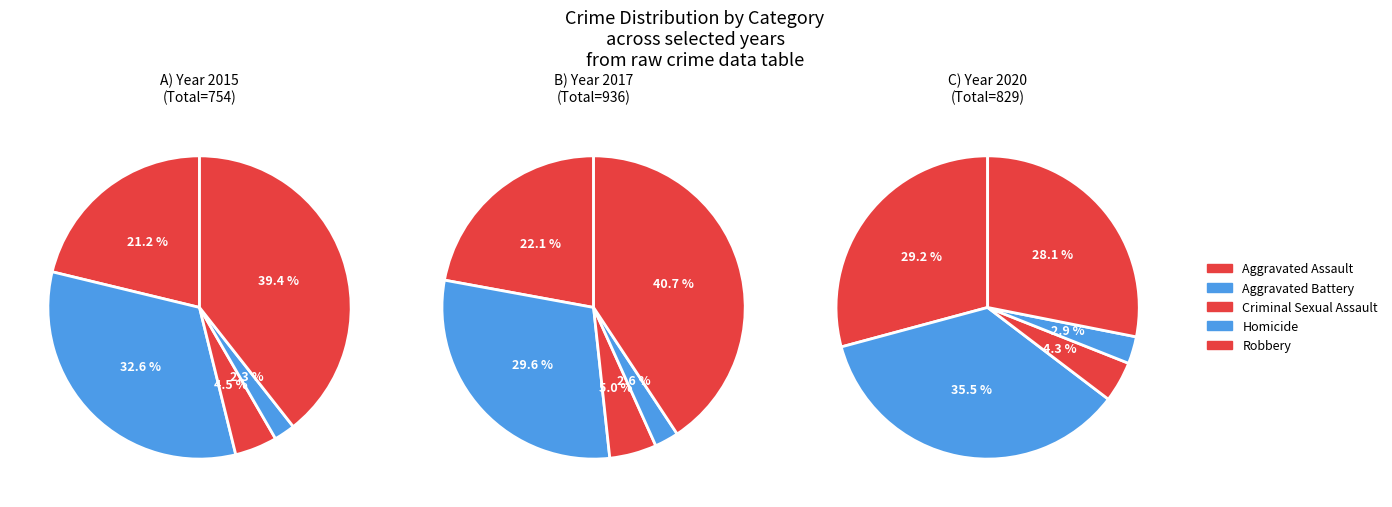

To the nearest percent, what is the difference between the 7 and 1 slice percentages?

2%